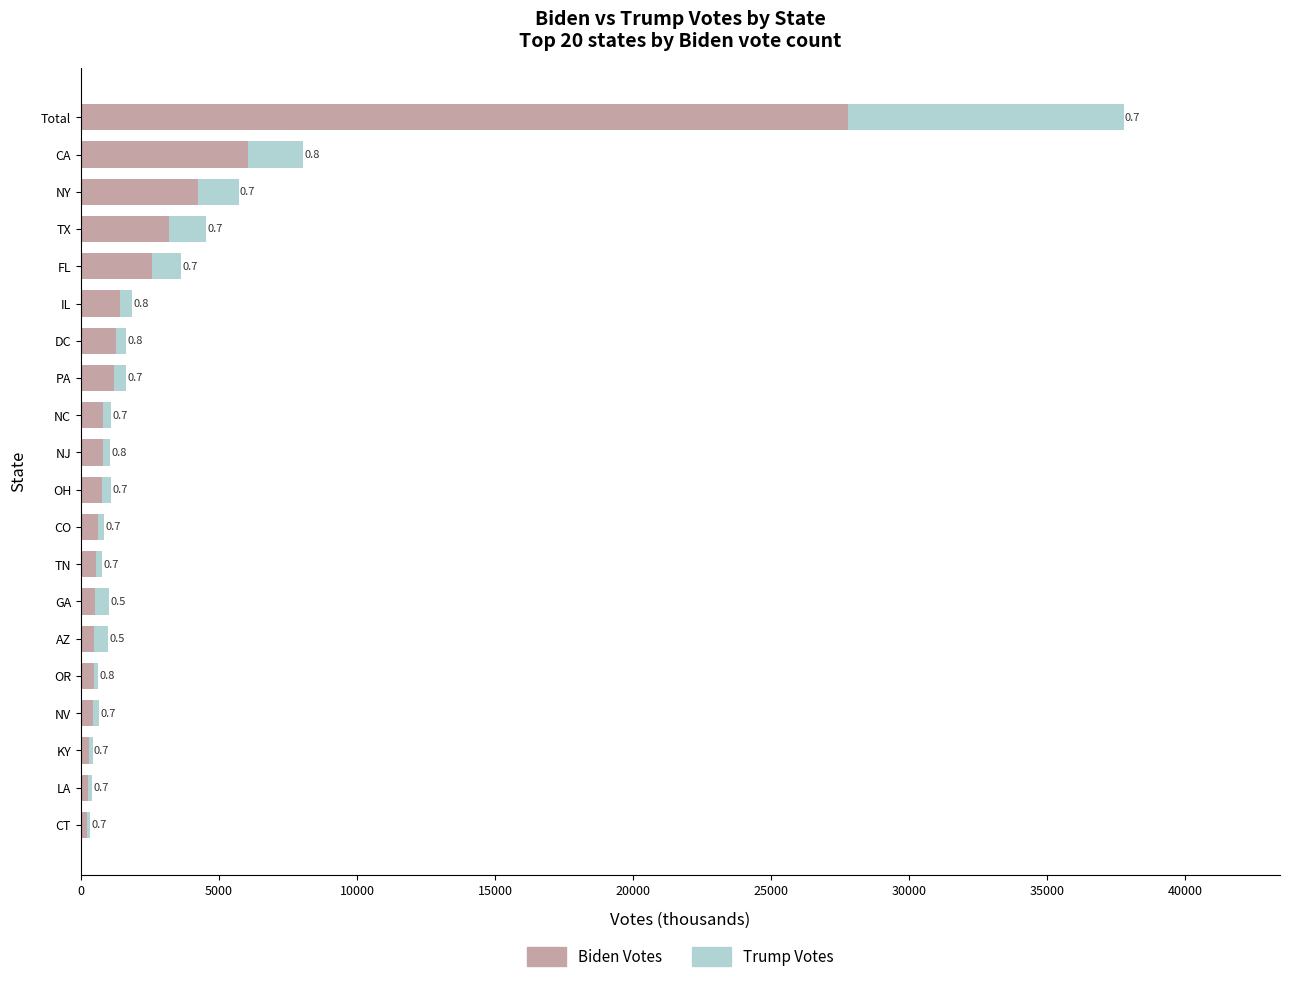

What is the value of the Biden Votes bar at the 3rd from the left?

283